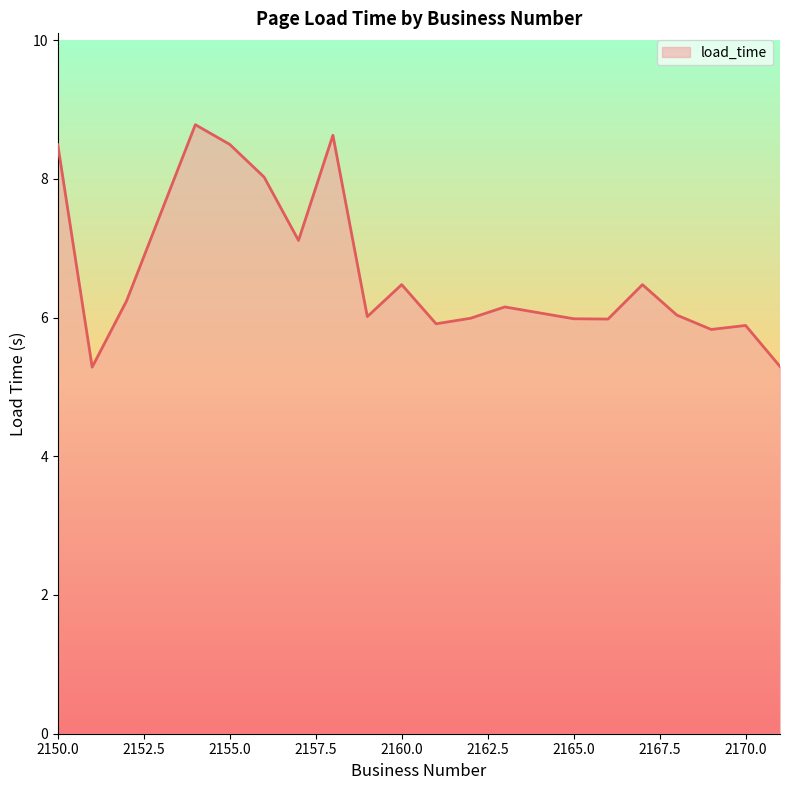

What is the sum of all values?

133.1